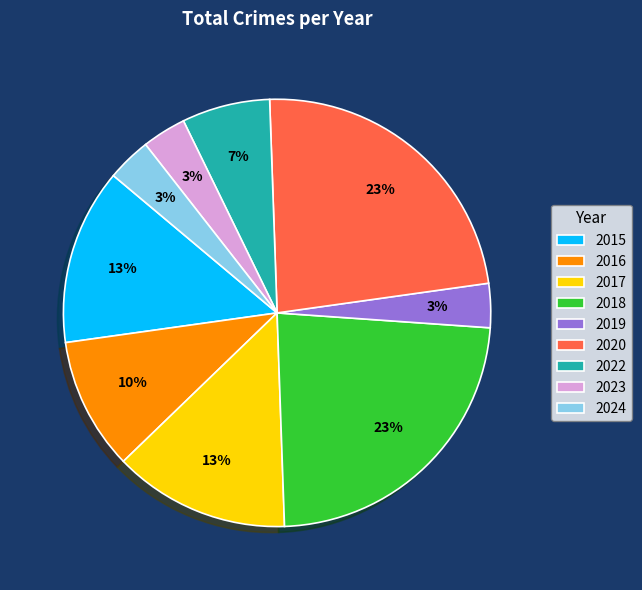

To the nearest percent, what is the average slice percentage?

11%